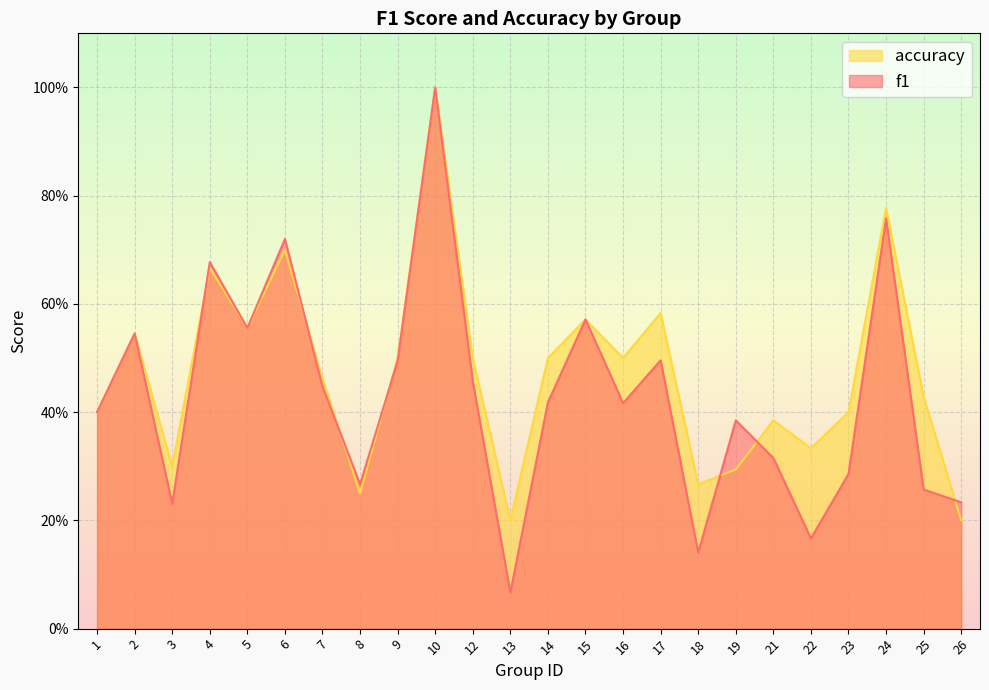

What is the difference between the maximum and minimum values in the f1 series?

0.9